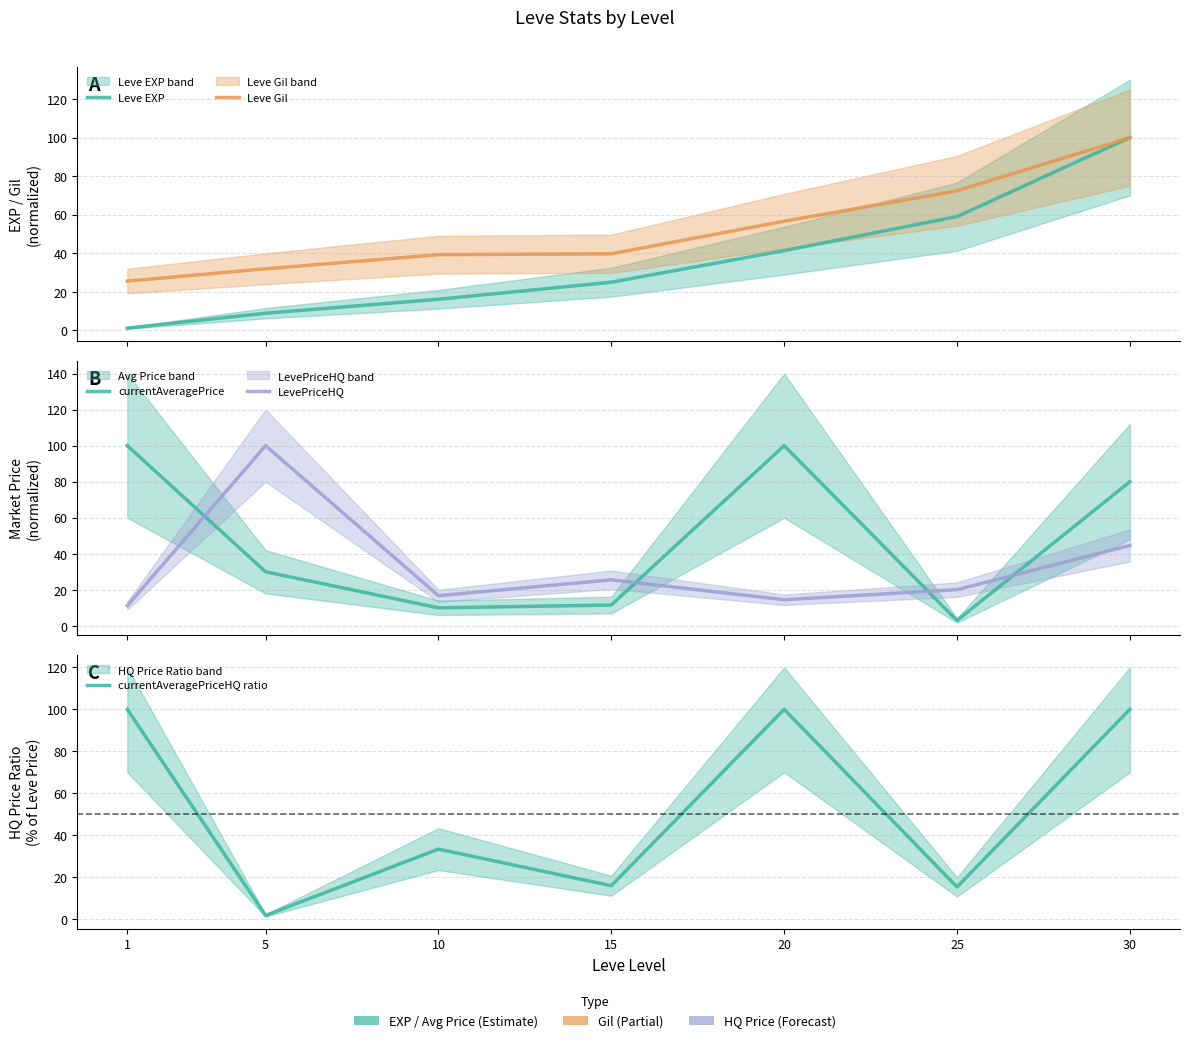

Reading right to left, transcribe all the data shown in this chart.

Leve EXP: 100.0	59.0	41.4	25.0	16.1	8.9	1.2
Leve Gil: 100.0	72.4	56.6	39.7	39.3	32.0	25.6
currentAveragePrice: 80.0	2.9	100.0	11.6	10.0	30.0	100.0
LevePriceHQ: 44.6	20.1	14.5	25.5	16.7	100.0	11.2
currentAveragePriceHQ ratio: 100.0	15.3	100.0	15.9	33.3	1.7	100.0